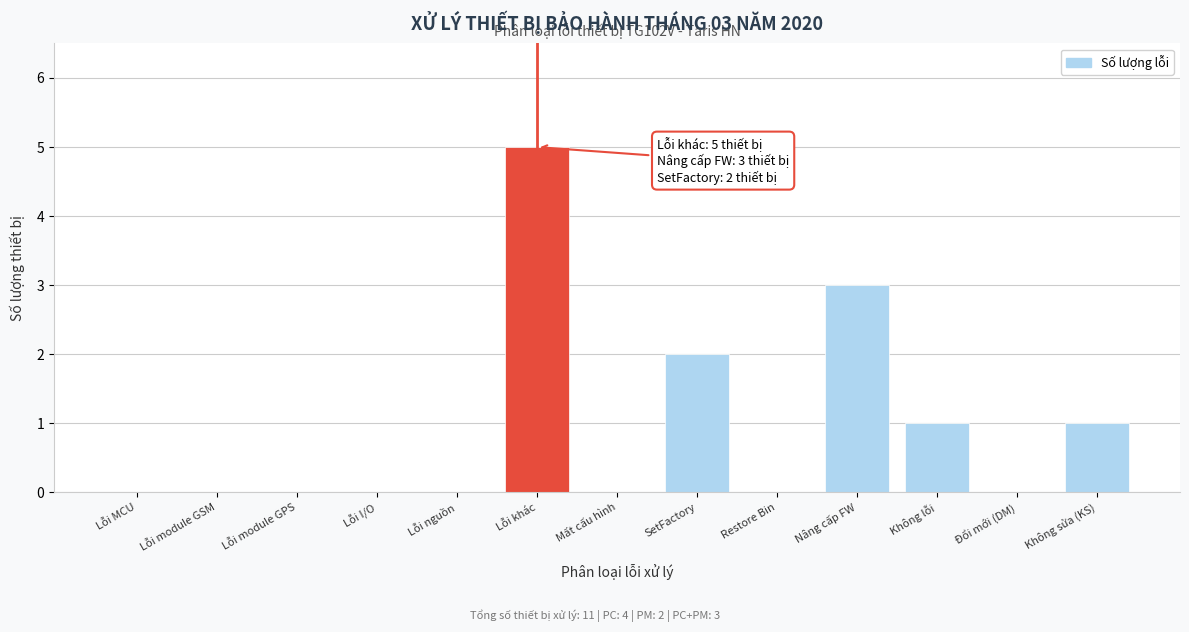

Reading left to right, transcribe all the data shown in this chart.

Lỗi MCU=0	Lỗi module GSM=0	Lỗi module GPS=0	Lỗi I/O=0	Lỗi nguồn=0	Lỗi khác=5	Mất cấu hình=0	SetFactory=2	Restore Bin=0	Nâng cấp FW=3	Không lỗi=1	Đổi mới (DM)=0	Không sửa (KS)=1